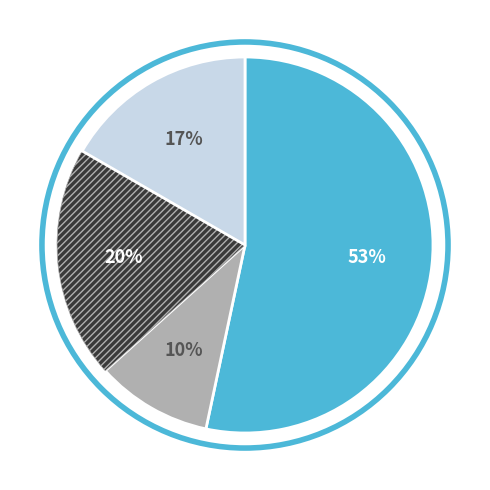

Does any single category account for the majority?

Yes